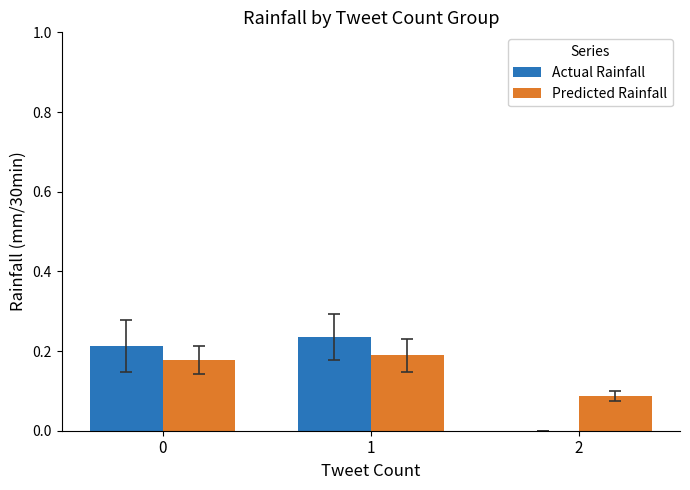

Is the value of Predicted Rainfall at 2 greater than the value of Actual Rainfall at 0?

No